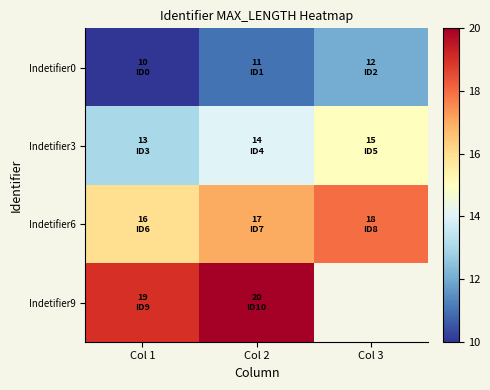

What is the total value across all series at Col 1?

58.0